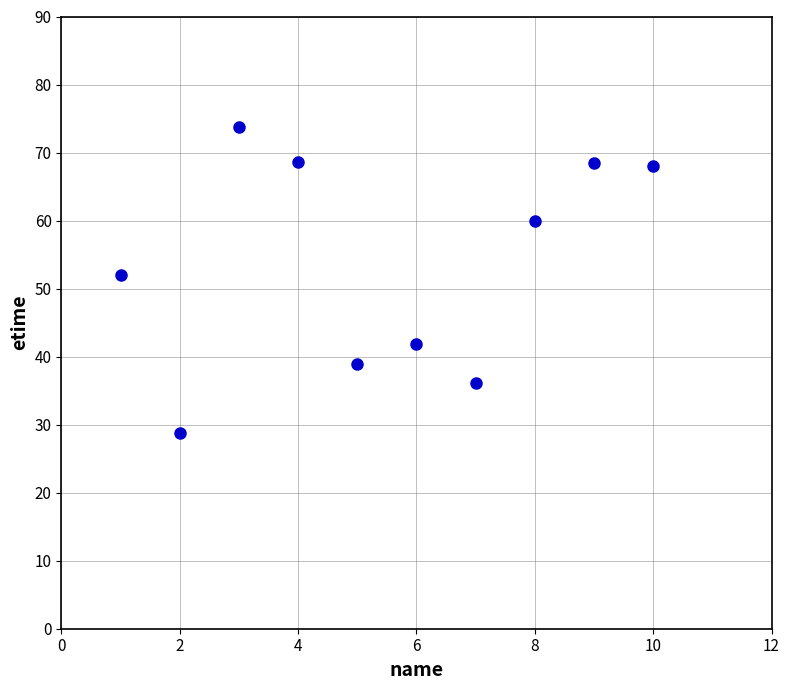

What is the average X value?

5.5